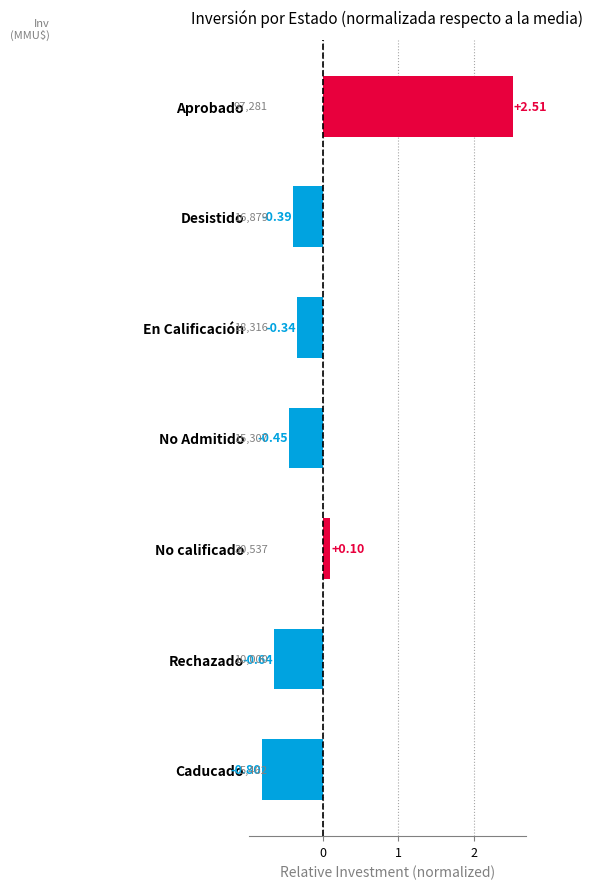

Between Aprobado and Rechazado, which is larger?

Aprobado